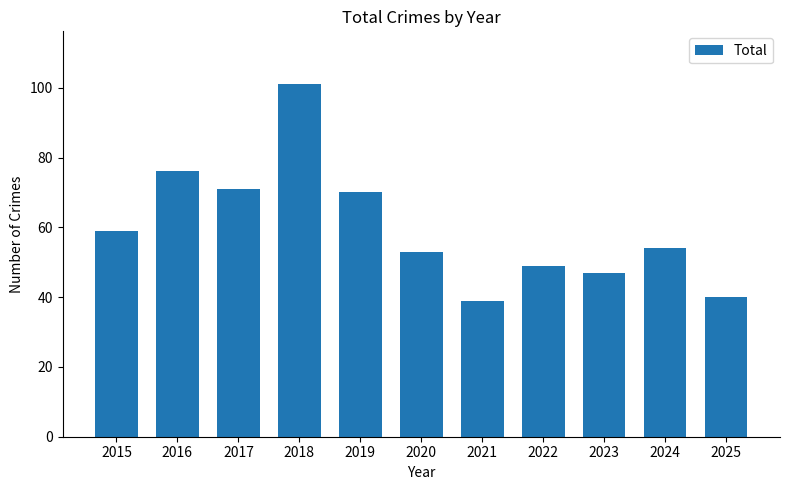

What is the sum of all values?

659